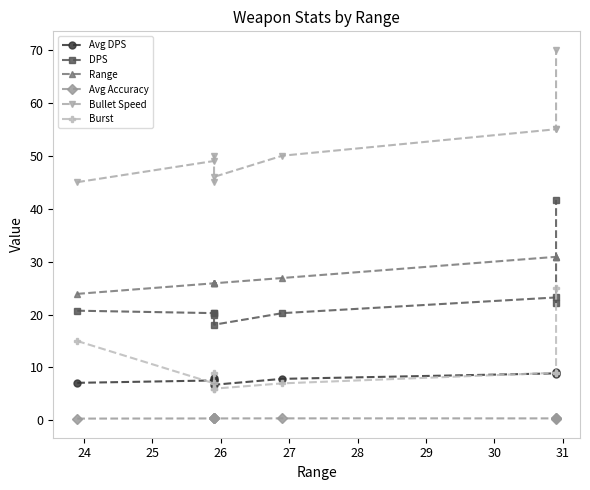

True or false: Range and Burst intersect in this chart.

False